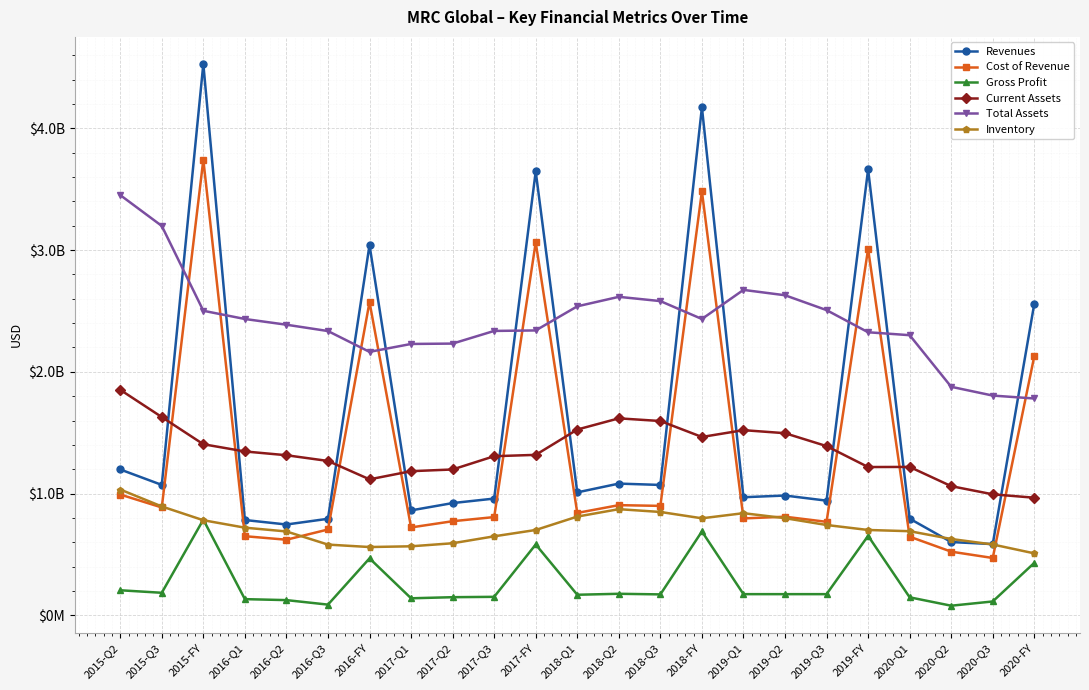

How many interior local peaks does the Gross Profit series have?

6